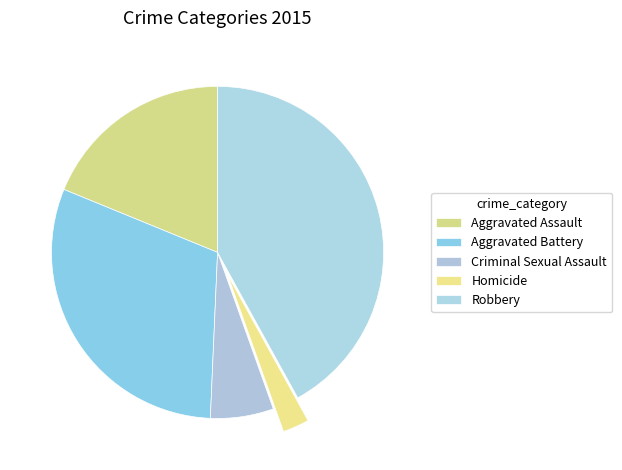

How many slices are in this pie chart?

5